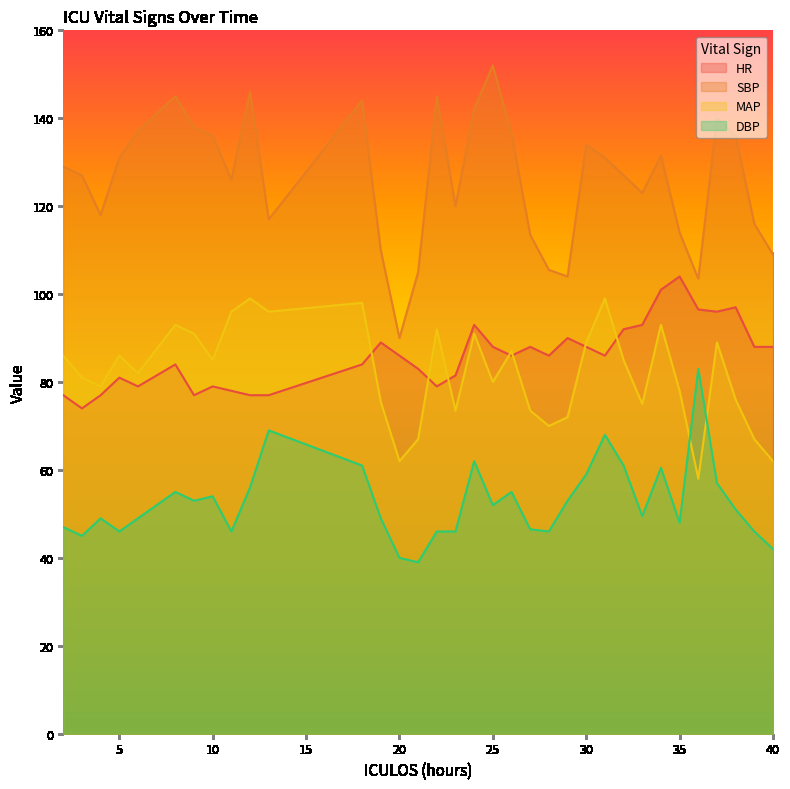

Reading left to right, transcribe all the data shown in this chart.

HR: 77.0	74.0	77.0	81.0	79.0	84.0	77.0	79.0	78.0	77.0	77.0	84.0	89.0	86.0	83.0	79.0	81.5	93.0	88.0	86.0	88.0	86.0	90.0	88.0	86.0	92.0	93.0	101.0	104.0	96.5	96.0	97.0	88.0	88.0
SBP: 129.0	127.0	118.0	131.0	137.0	145.0	138.0	136.0	126.0	146.0	117.0	144.0	110.0	90.0	105.0	145.0	120.0	142.0	152.0	136.5	113.5	105.5	104.0	134.0	131.0	127.0	123.0	131.5	114.0	103.5	140.0	136.0	116.0	109.0
MAP: 86.0	81.0	79.0	86.0	82.0	93.0	91.0	85.0	96.0	99.0	96.0	98.0	75.5	62.0	67.0	92.0	73.5	91.0	80.0	87.0	73.5	70.0	72.0	89.0	99.0	85.0	75.0	93.0	78.0	58.0	89.0	76.0	67.0	62.0
DBP: 47.0	45.0	49.0	46.0	49.0	55.0	53.0	54.0	46.0	56.0	69.0	61.0	49.0	40.0	39.0	46.0	46.0	62.0	52.0	55.0	46.5	46.0	53.0	59.0	68.0	61.0	49.5	60.5	48.0	83.0	57.0	51.0	46.0	42.0